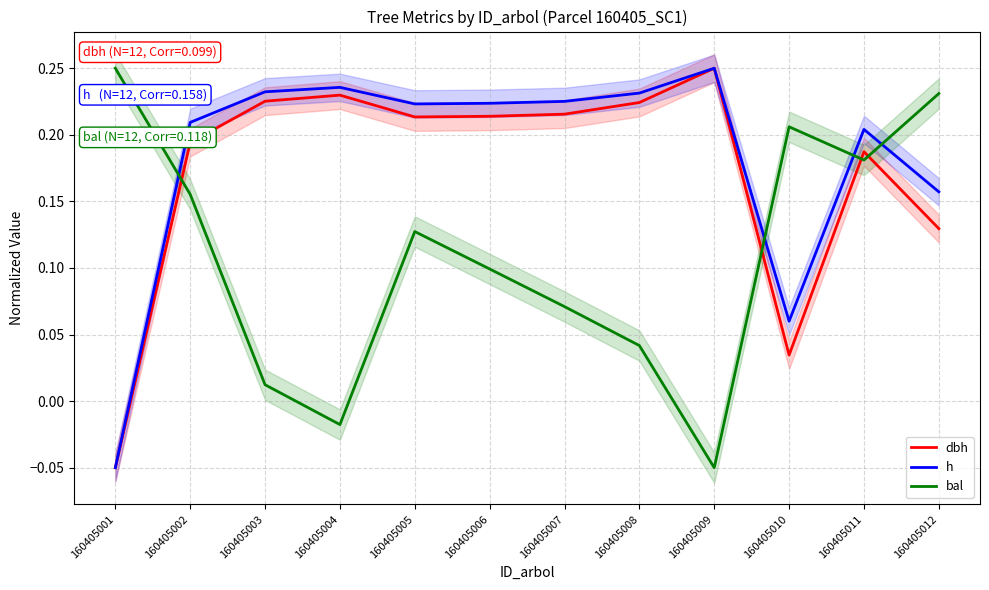

What are all the series names shown in the legend?

dbh, h, bal